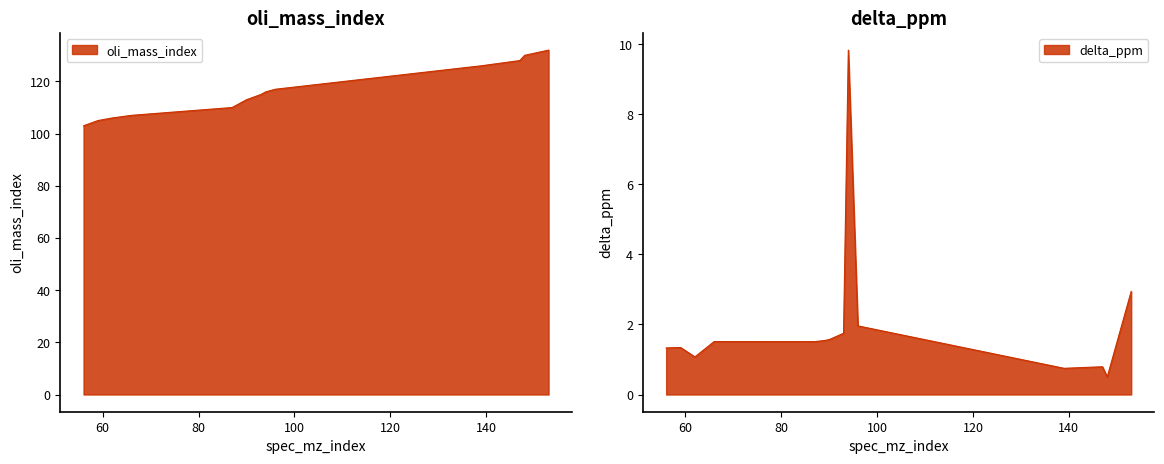

Between 89 and 93, which series saw the biggest shift?

oli_mass_index